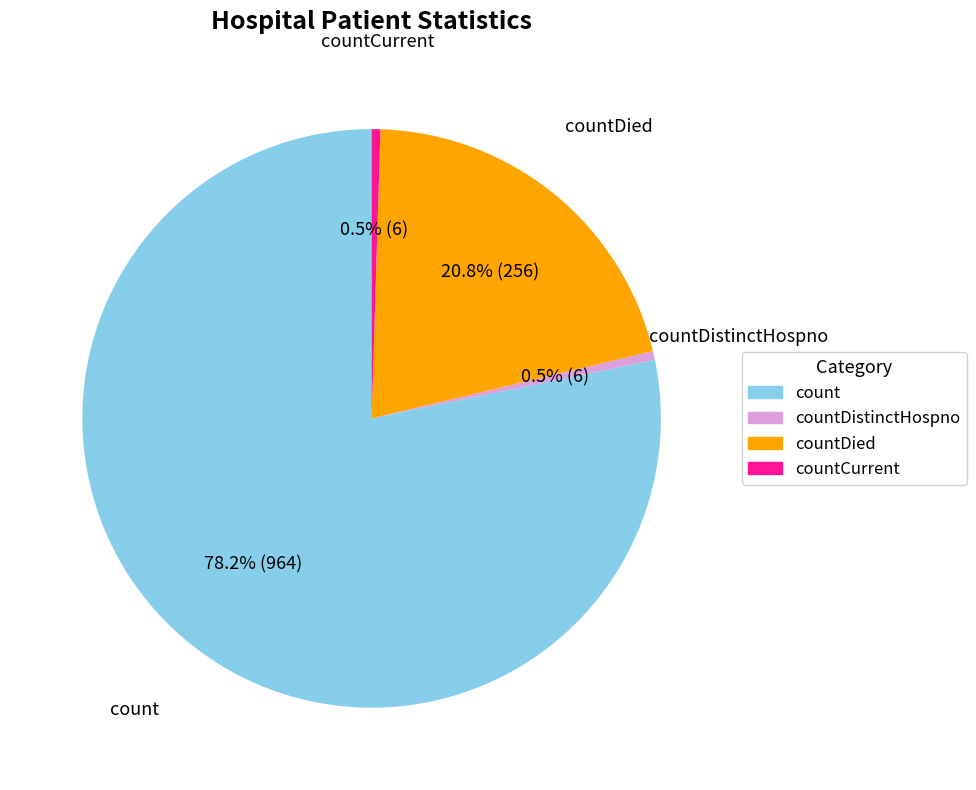

Which slice is the largest?

count